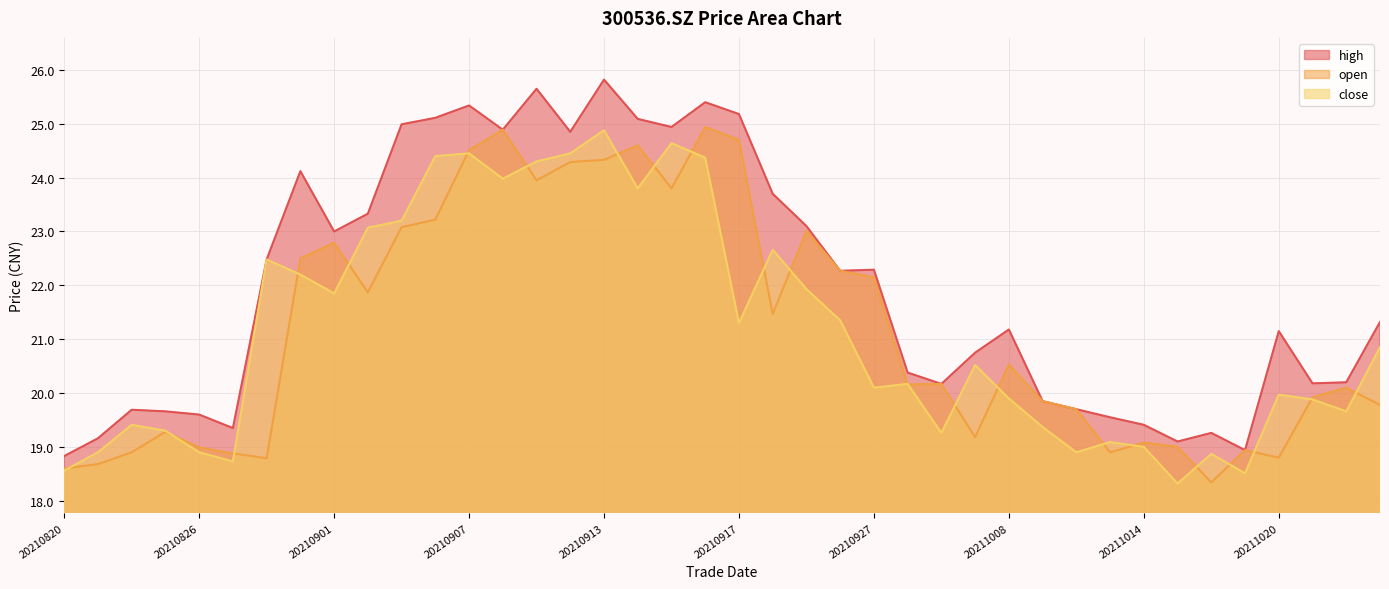

What is the value of the high point at the 26th from the left?

20.4